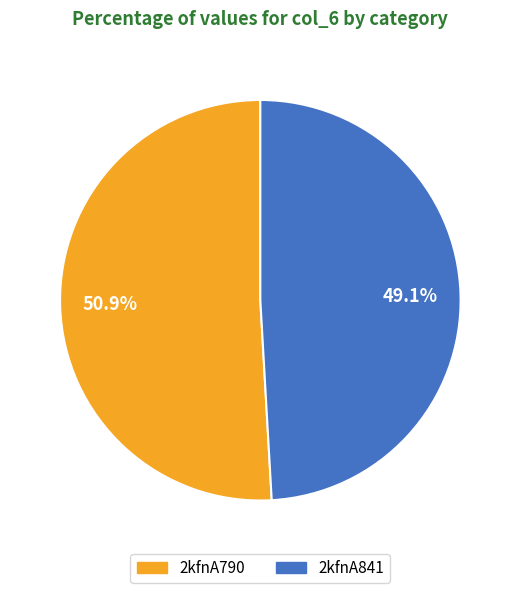

What percentage is the 2kfnA790 slice, to the nearest percent?

51%